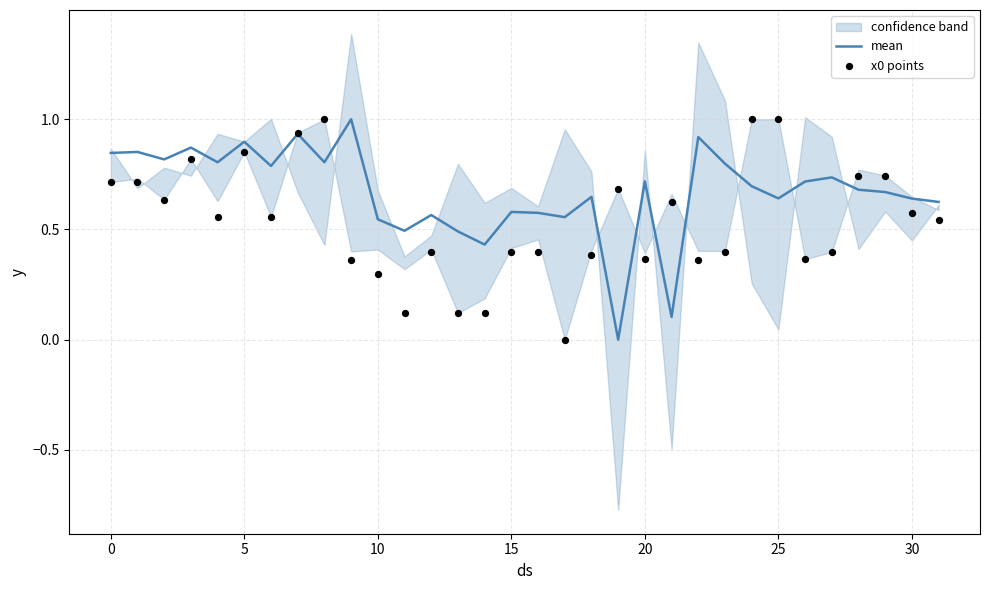

At how many categories does at least one series exceed 0?

32